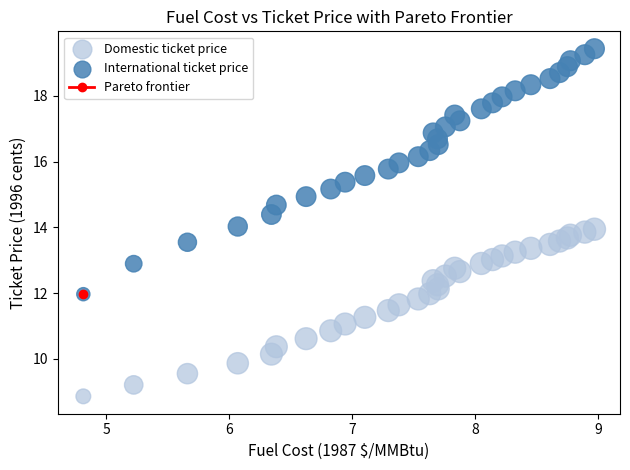

What is the X range (max minus min) for the scatter plot?

4.2